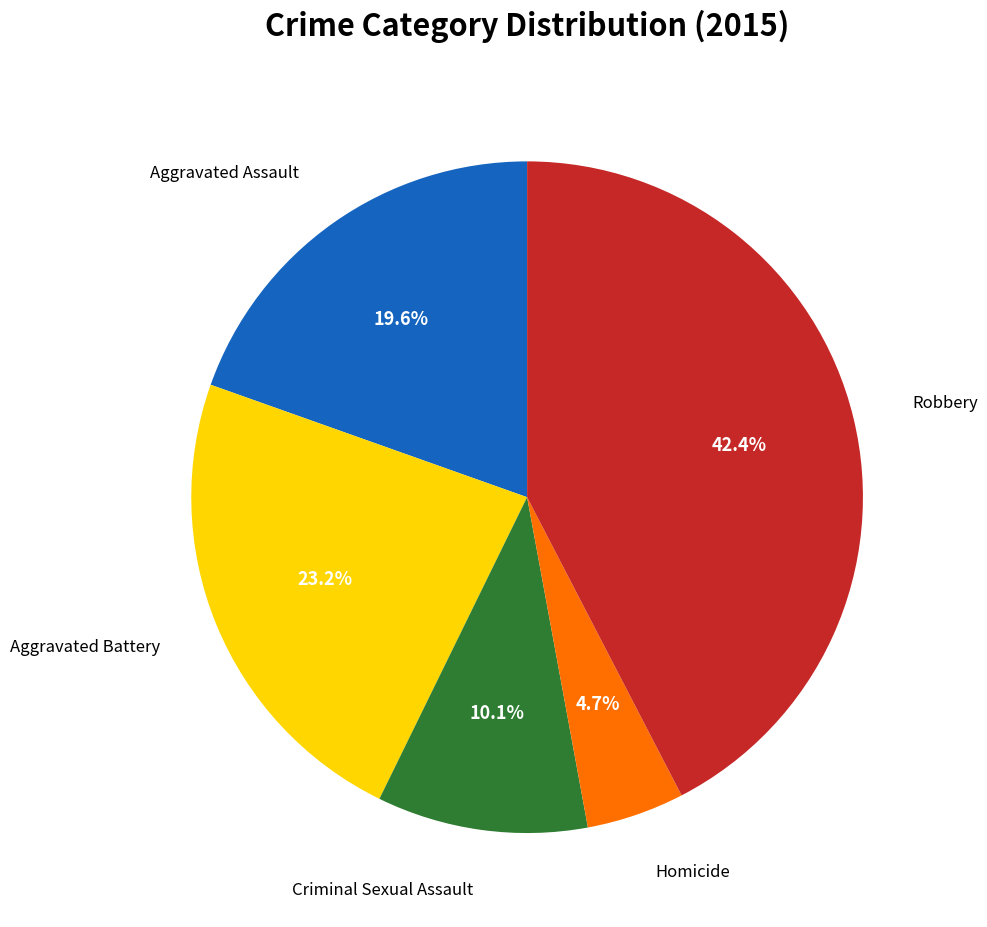

How many slices are in this pie chart?

5